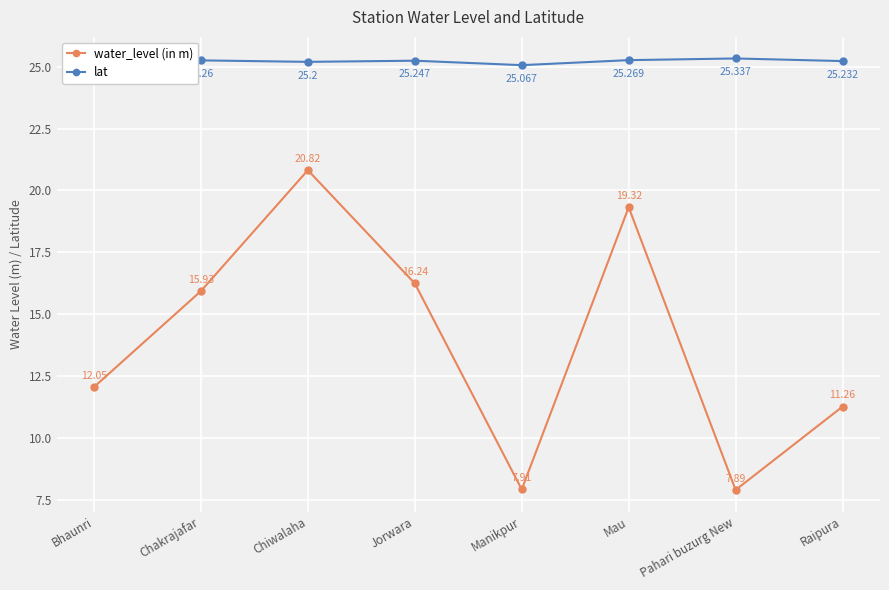

Where is the first local maximum for water_level (in m)?

Chiwalaha